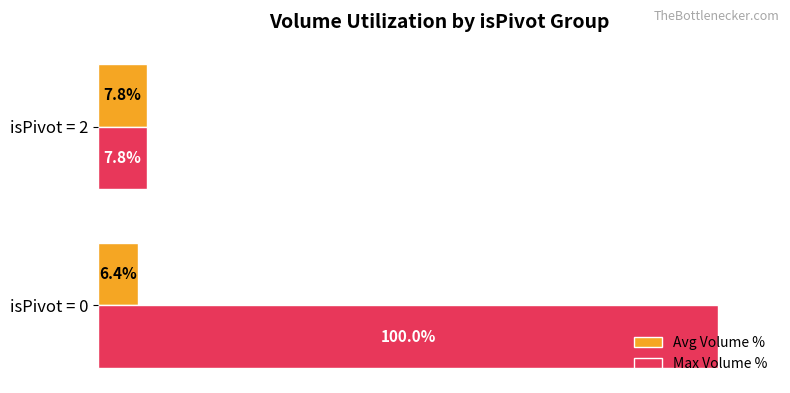

What are all the series names shown in the legend?

Avg Volume %, Max Volume %